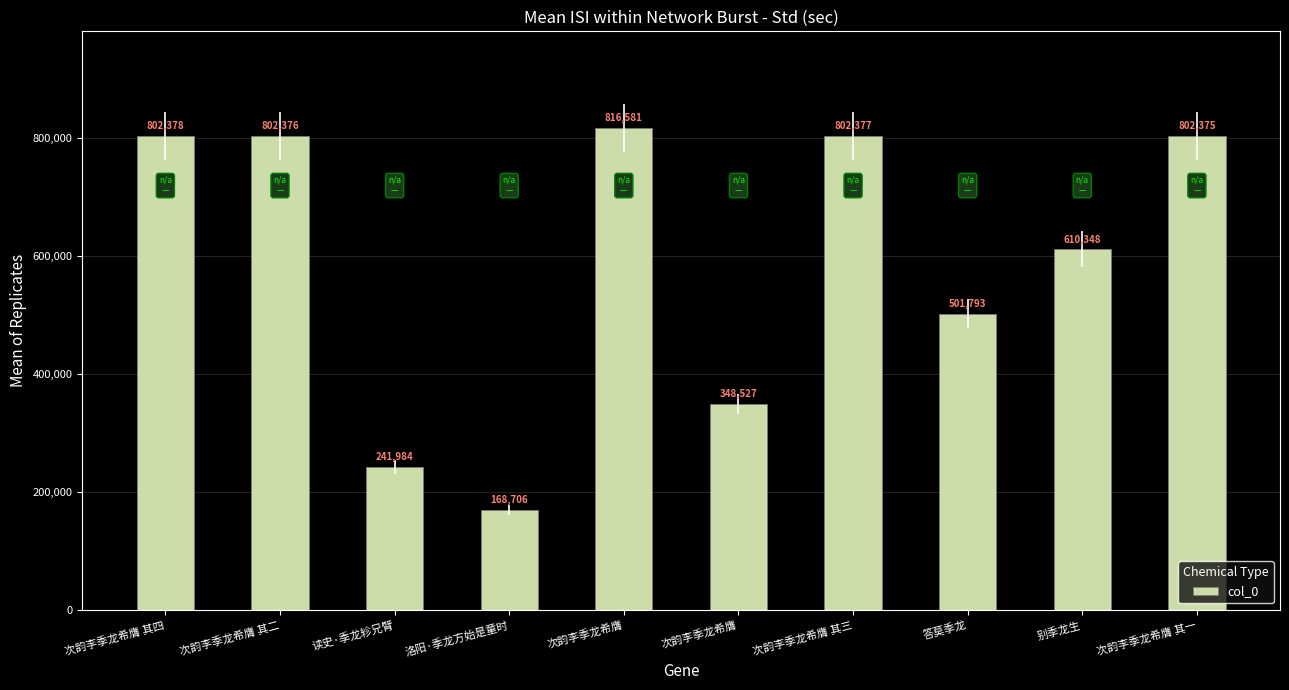

What value does the data have at 次韵李季龙希膺 其四, to the nearest 10?

802380